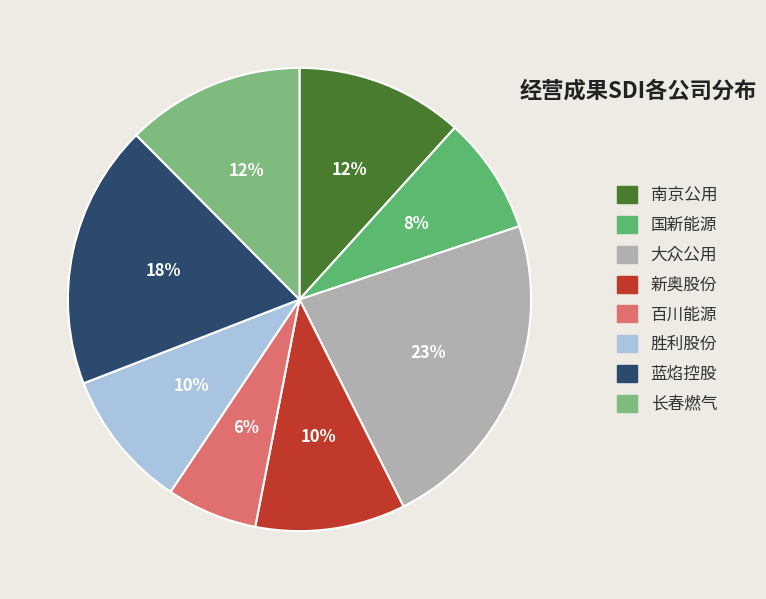

Is it true that 国新能源 is 8% of the pie?

True